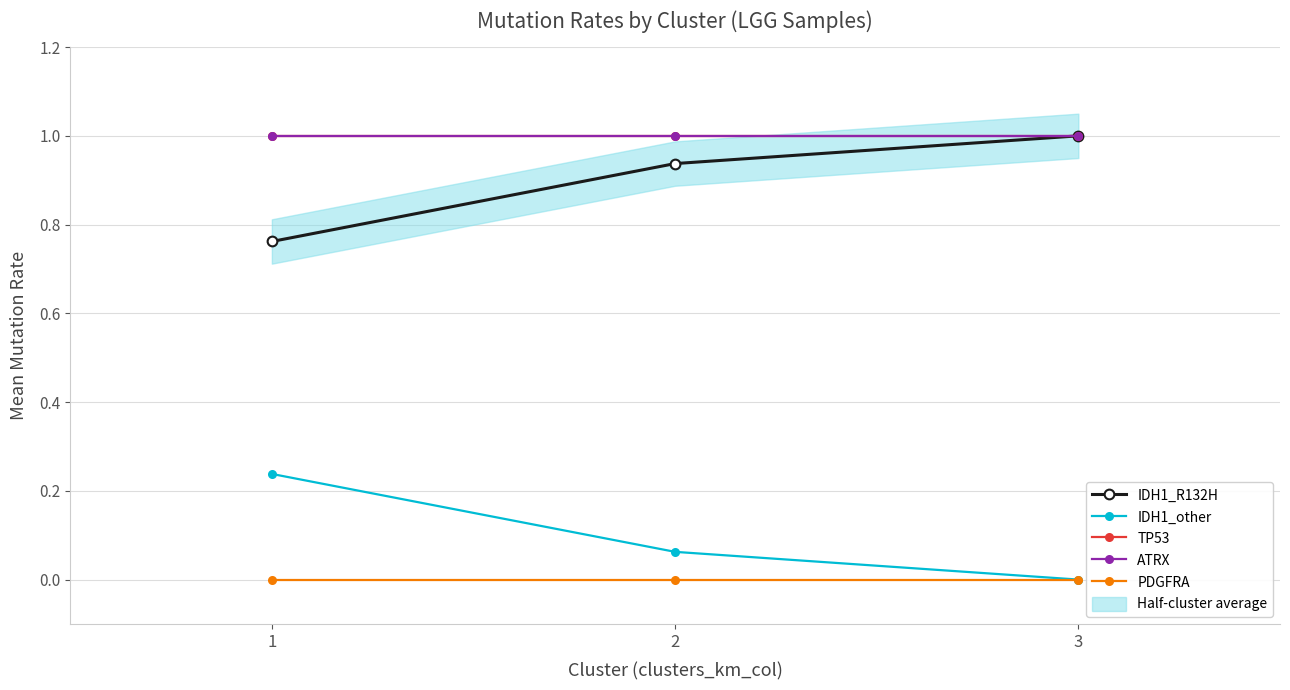

Between 1 and 3, which is larger?

3